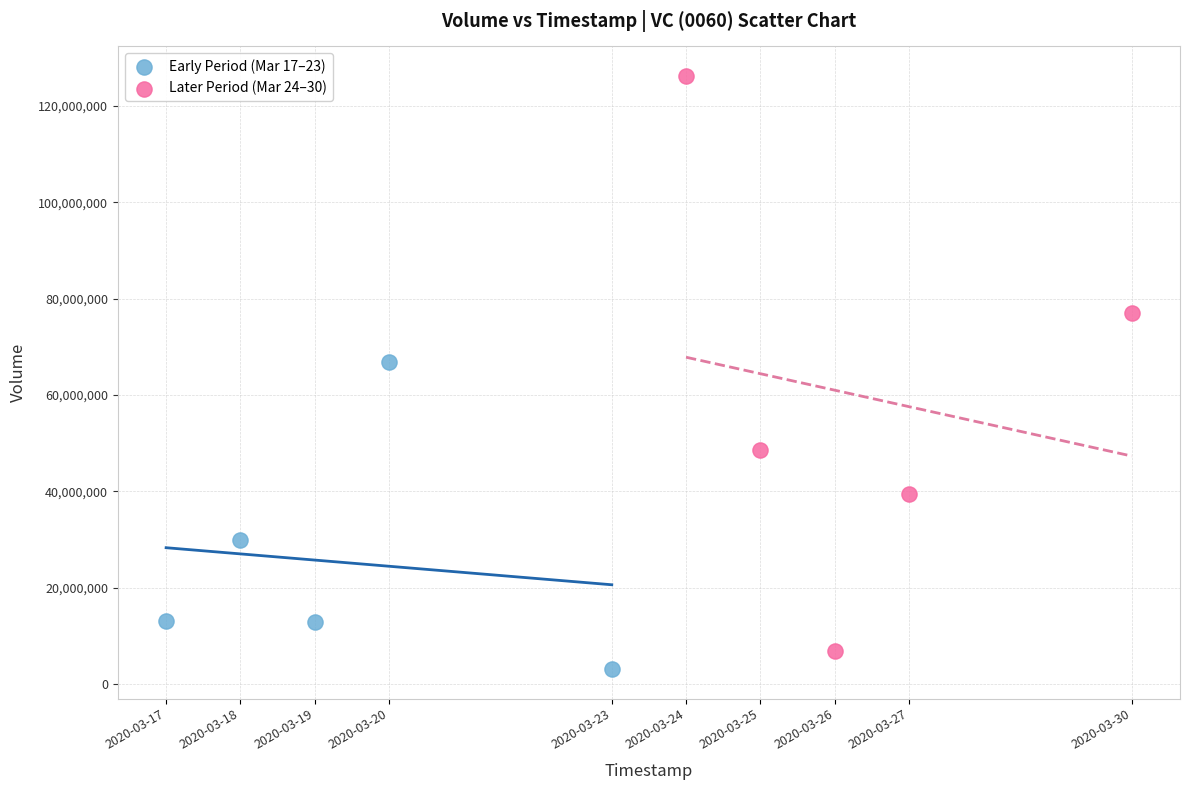

Which series contains the lowest Y value?

Early Period (Mar 17–23)